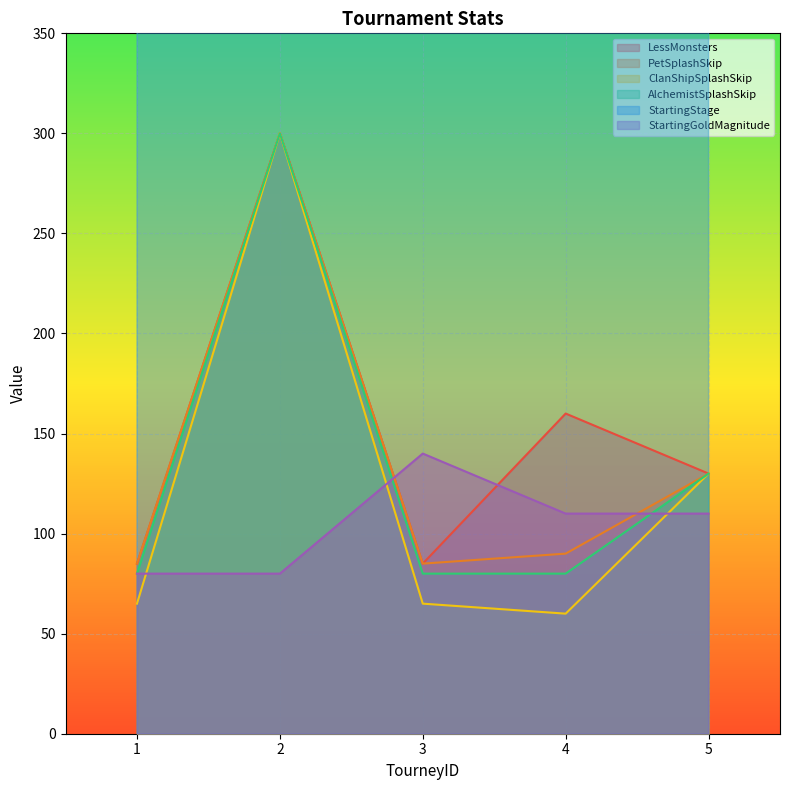

Is the value of AlchemistSplashSkip at 1 greater than the value of StartingGoldMagnitude at 5?

No